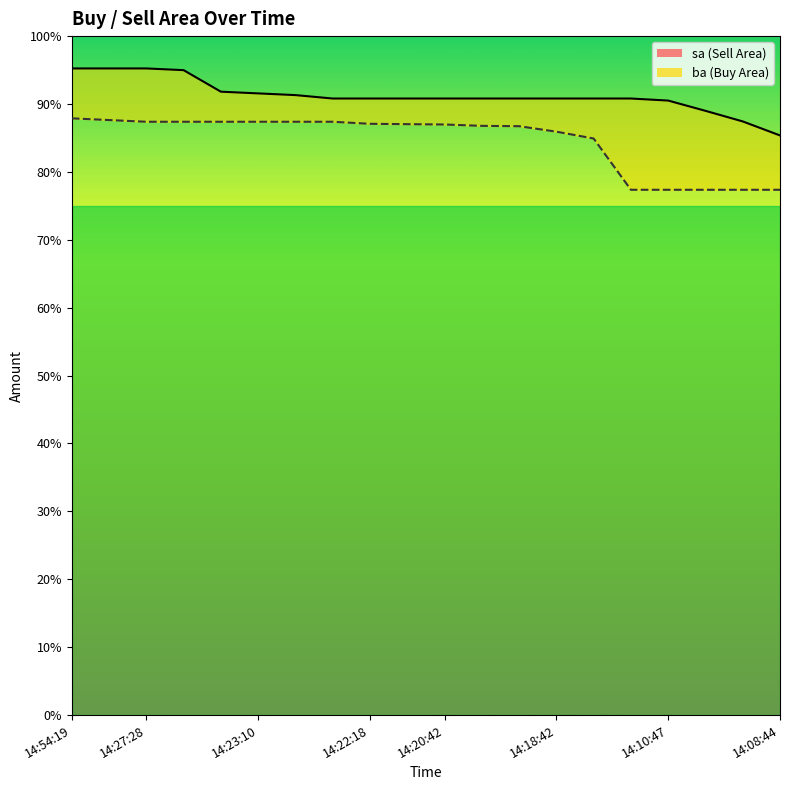

Is it true that sa equals 180400 at 14:18:42?

True